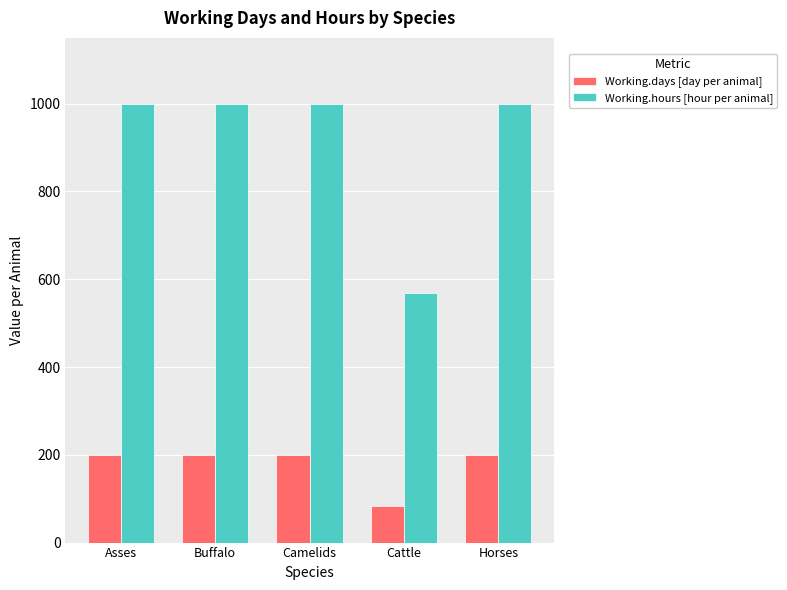

At how many categories does at least one series exceed 805?

4